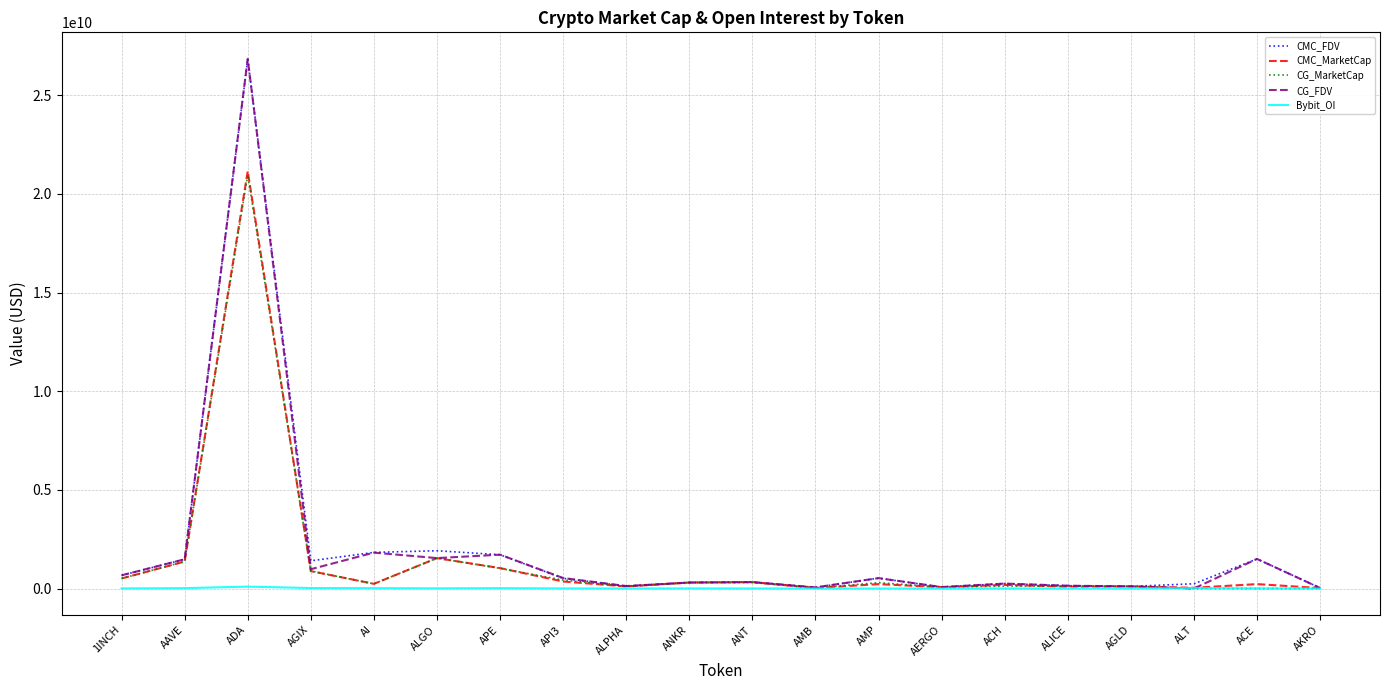

At which category is the sum across all series the highest?

ADA